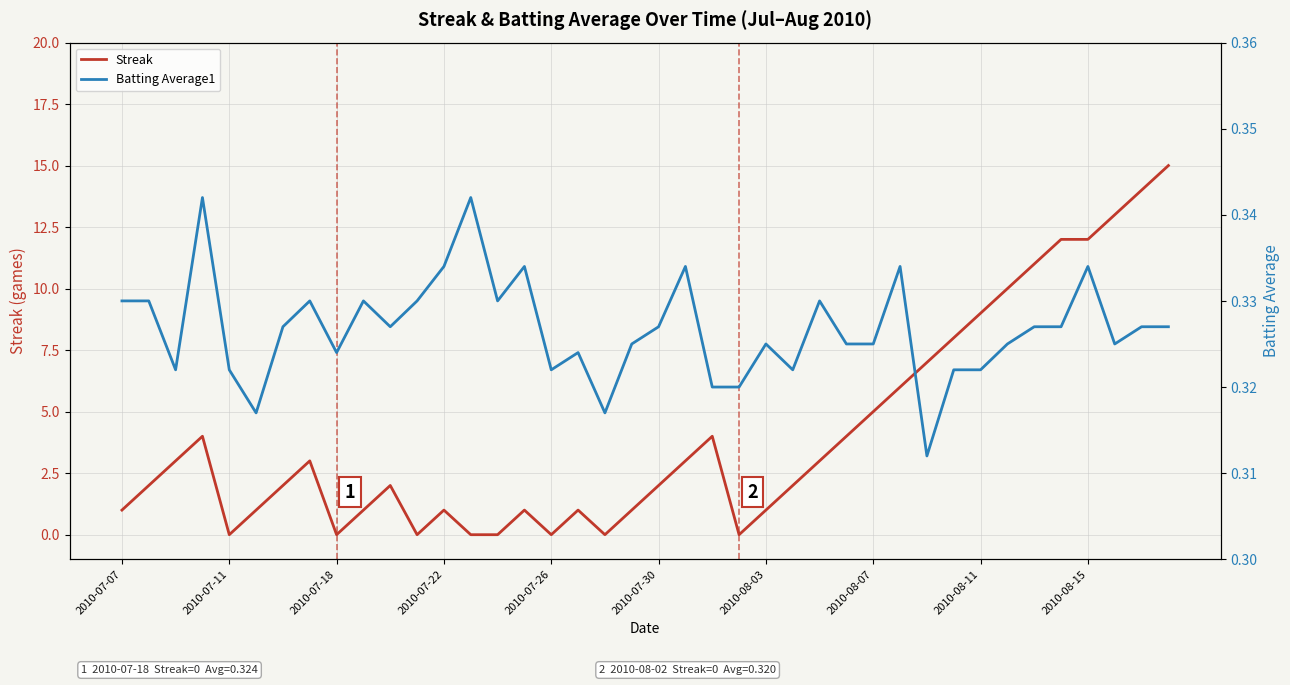

How many intersections are there between Streak and Batting Average1?

14